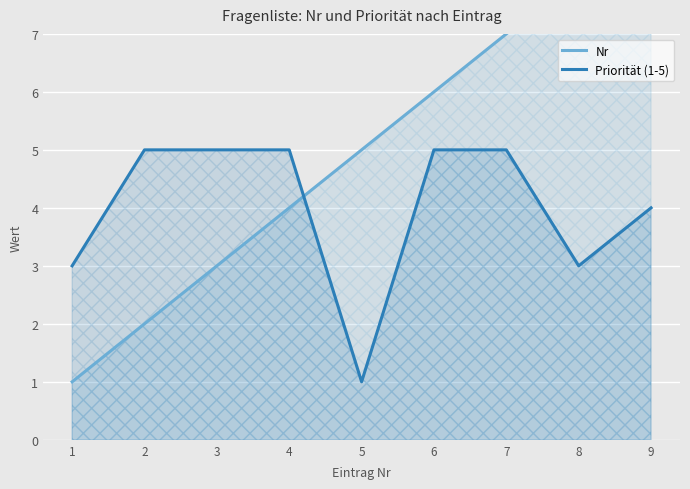

Where is Priorität (1-5) nearest to the value 3?

1